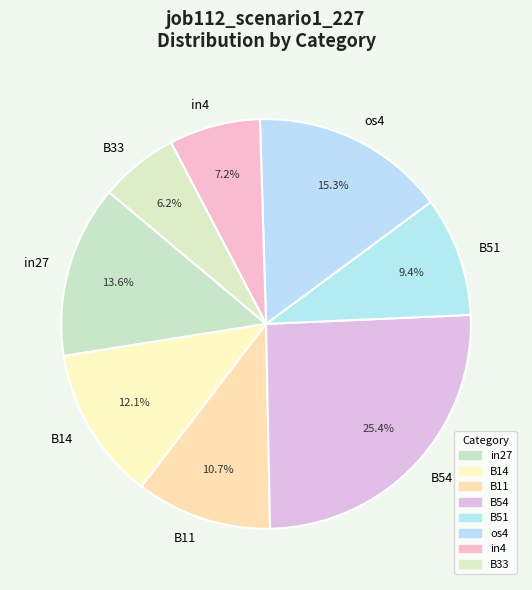

What portion of the pie excludes B11?

89.3%